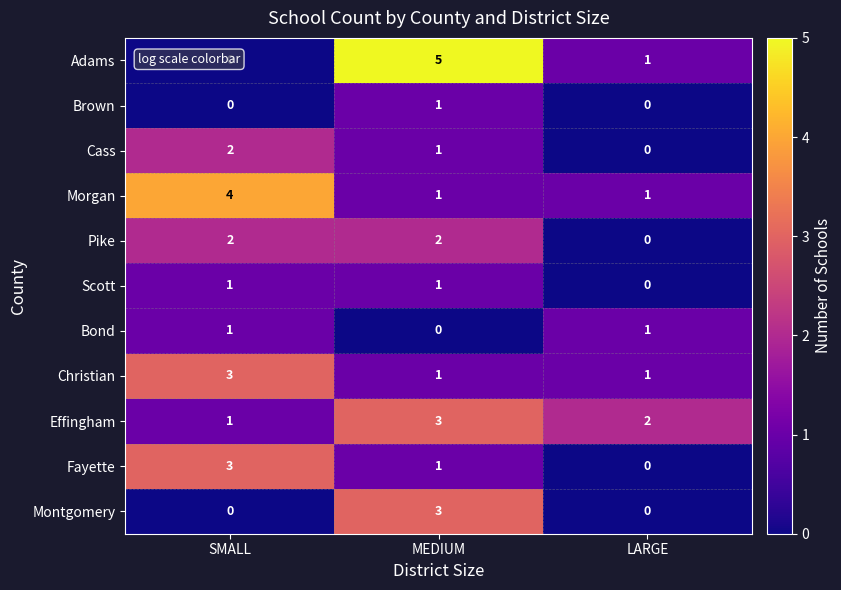

List the labels in order of Adams value, smallest first.

SMALL, LARGE, MEDIUM